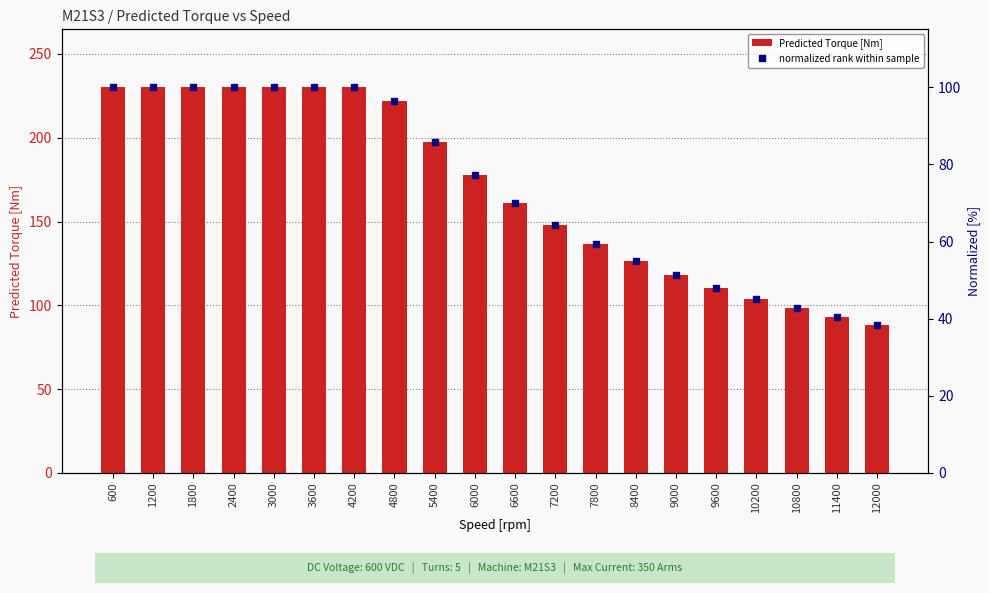

True or false: Predicted Torque [Nm] has a value of 197.3 at 5400.

True